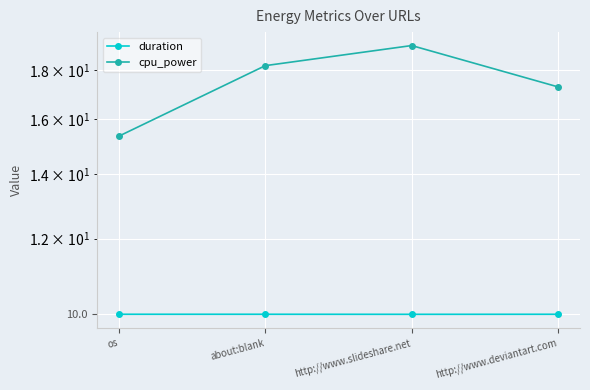

Reading right to left, extract all data points from this chart.

duration: http://www.deviantart.com=10.0	http://www.slideshare.net=10.0	about:blank=10.0	os=10.0
cpu_power: http://www.deviantart.com=17.3	http://www.slideshare.net=19.1	about:blank=18.2	os=15.3